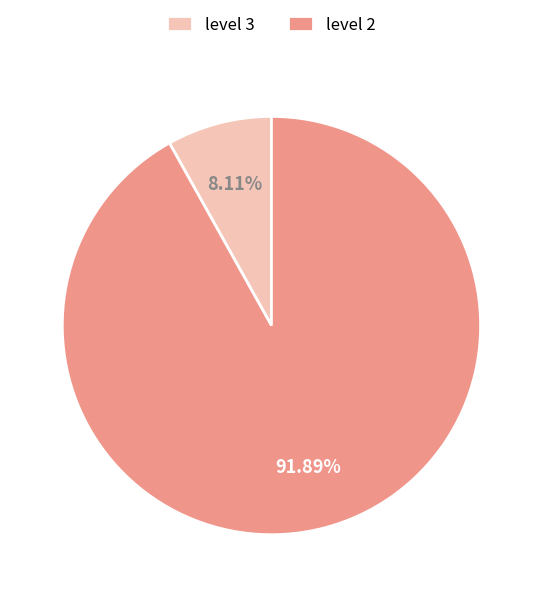

Count the number of slices in the pie.

2